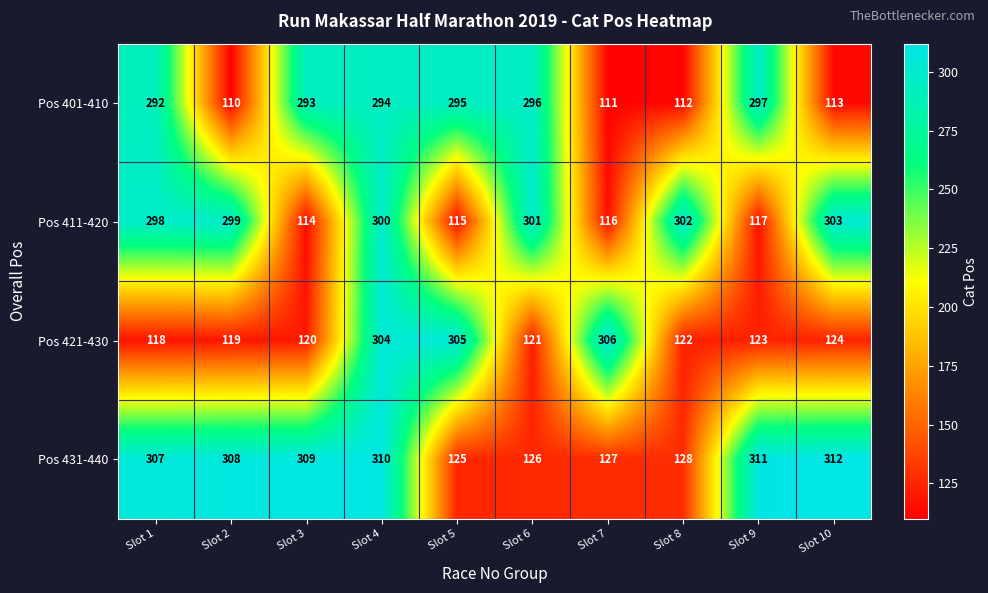

What is the difference between the Pos 411-420 values at Slot 1 and Slot 9?

181